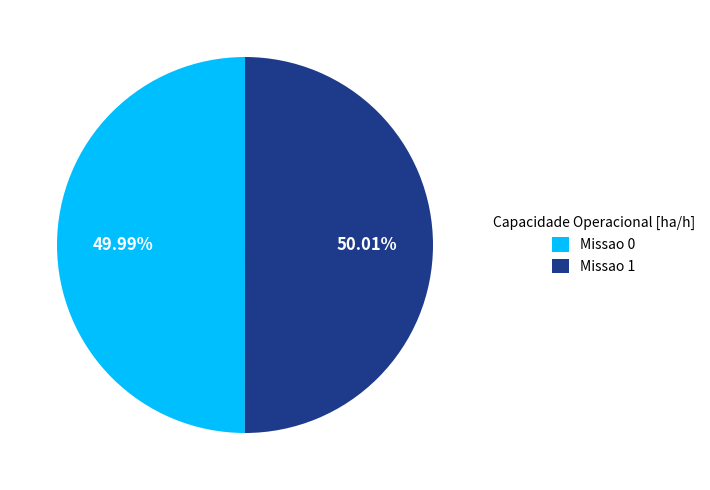

To the nearest percent, what portion does Missao 1 represent?

50%